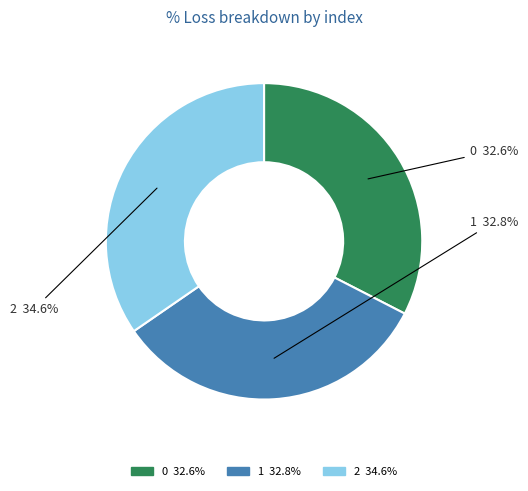

Count the number of slices in the pie.

3